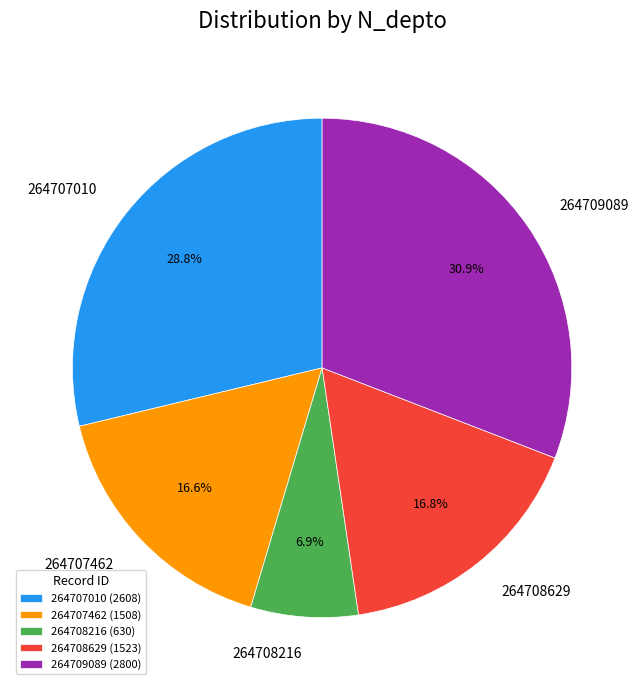

To the nearest percent, what portion does 264708216 represent?

7%